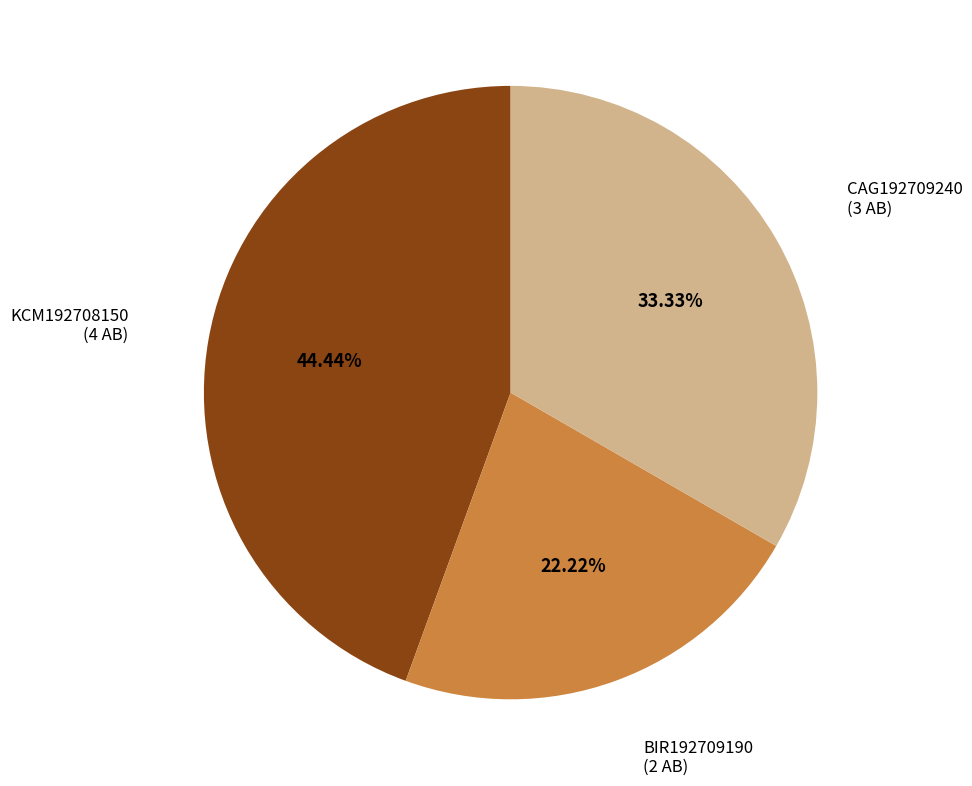

Is there a majority slice in this chart?

No